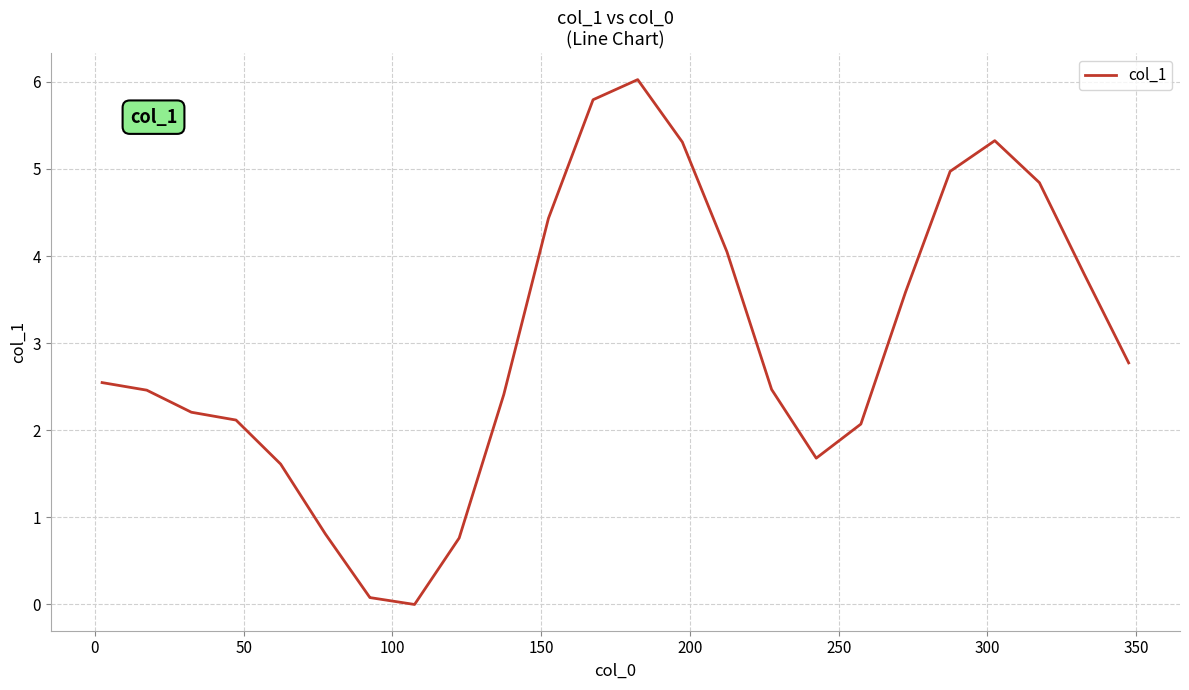

What is the sum of all values?

72.3